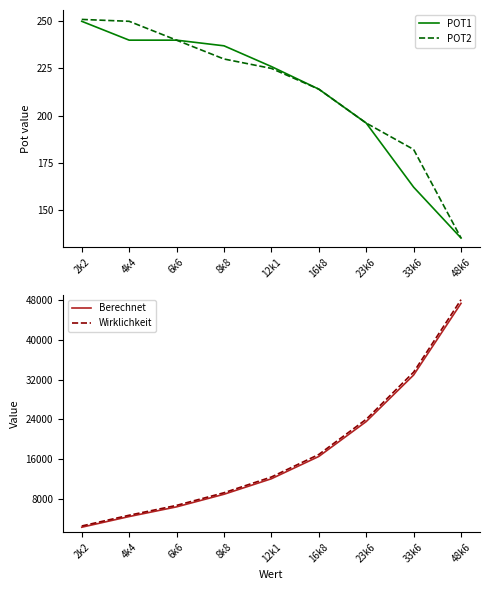

What is the difference between the second highest and second lowest values in the POT2 series?

68